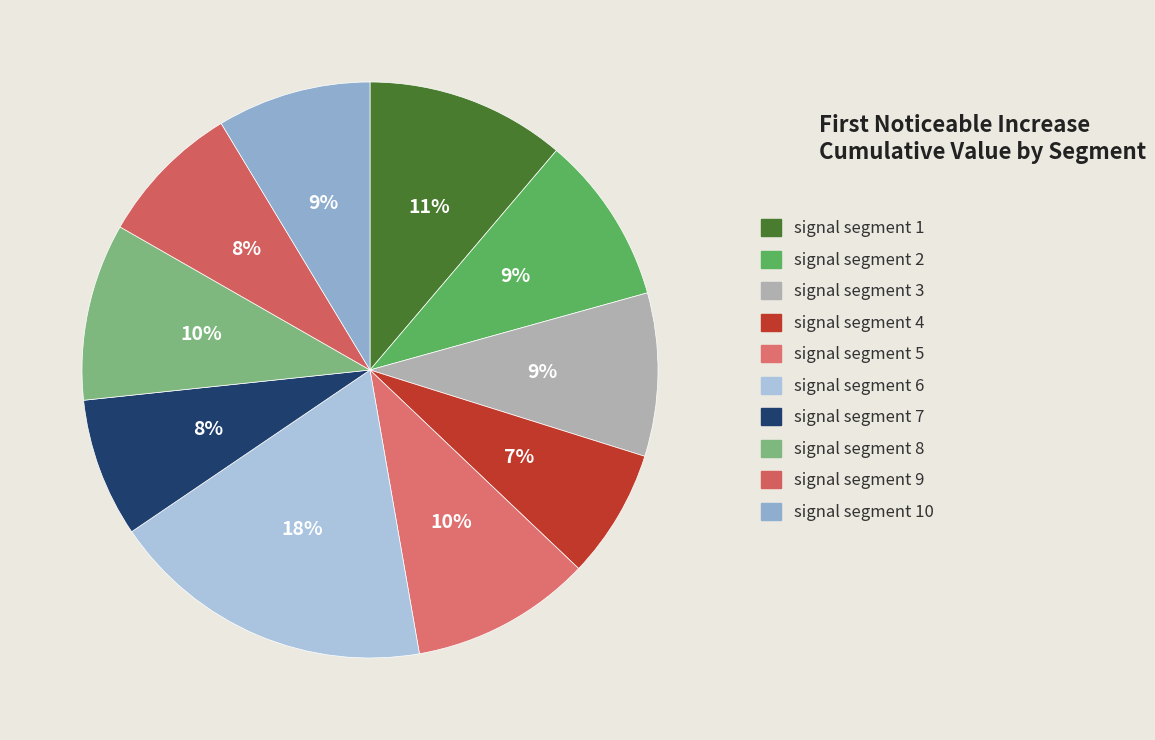

Count the number of slices in the pie.

10